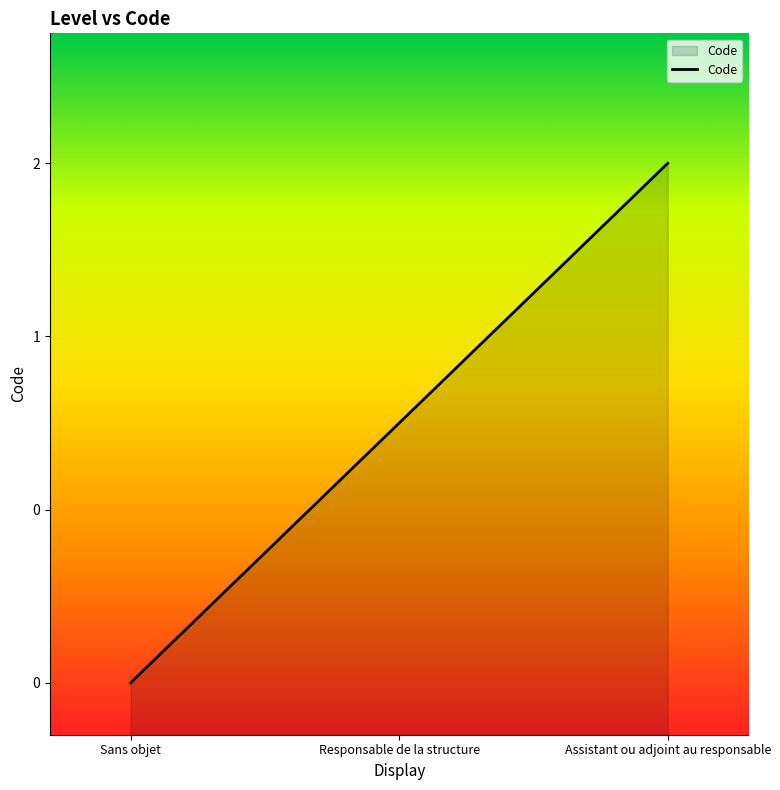

The value at Responsable de la structure is 2. True or false?

False